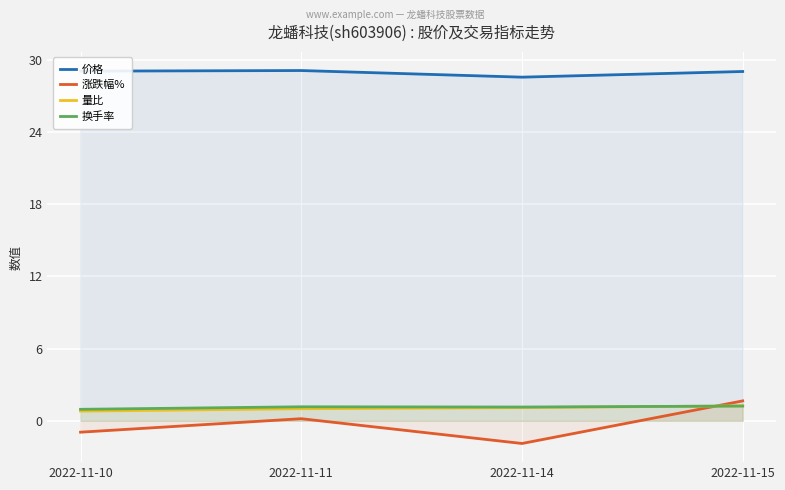

At which category is the sum across all series the highest?

2022-11-15